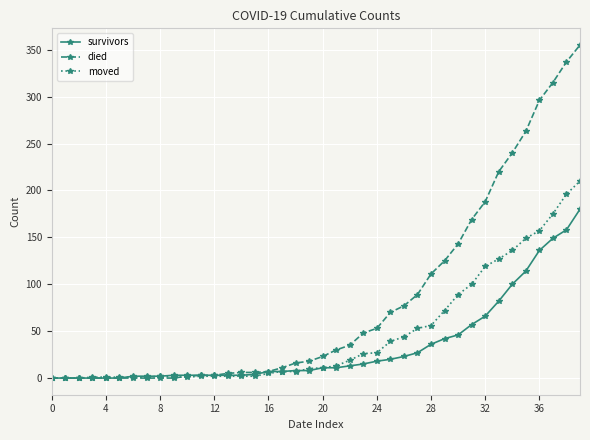

Does the chart display data point markers on the line(s)?

Yes